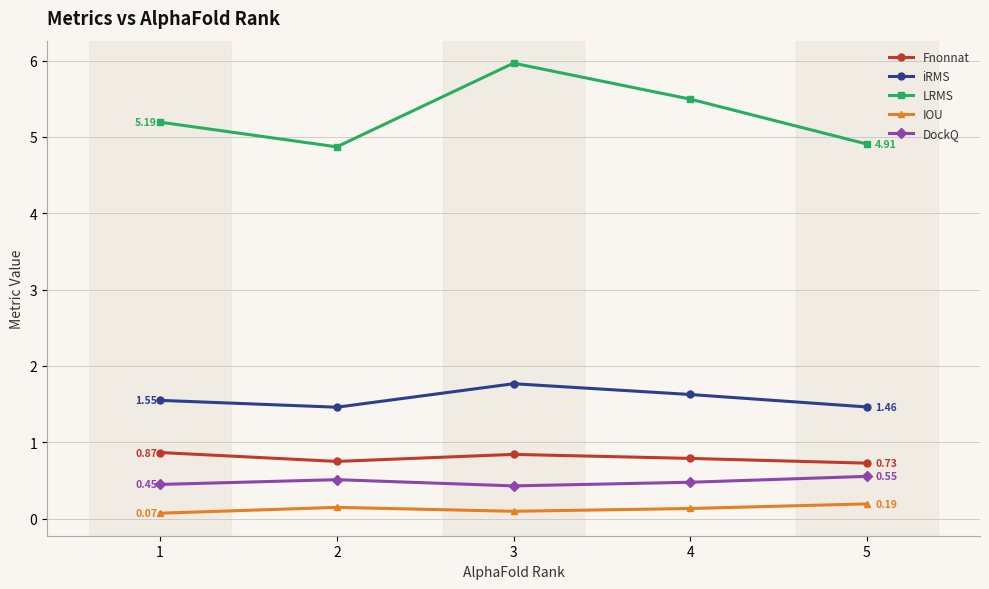

At which category does the chart reach its peak across all series?

3